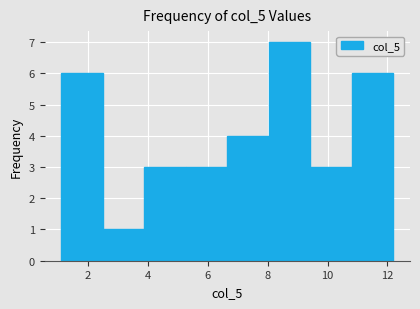

Over which range of the x-axis is the bar tallest?

8.0 to 9.4